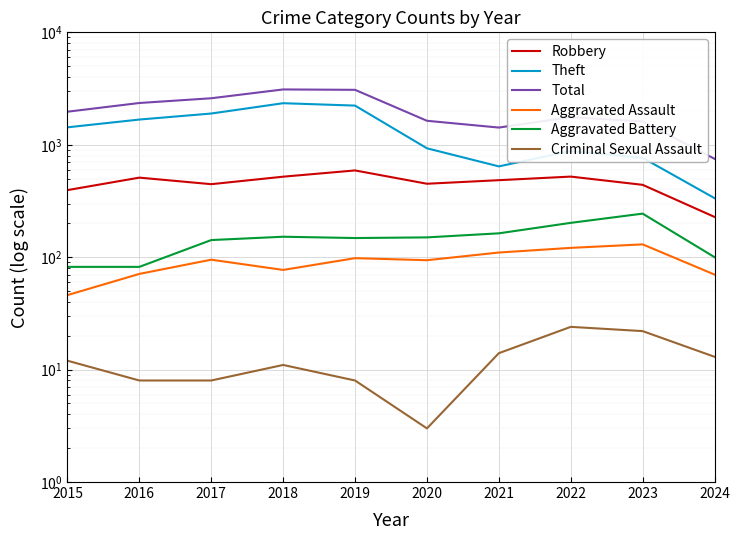

Which series has the largest range (max minus min)?

Total